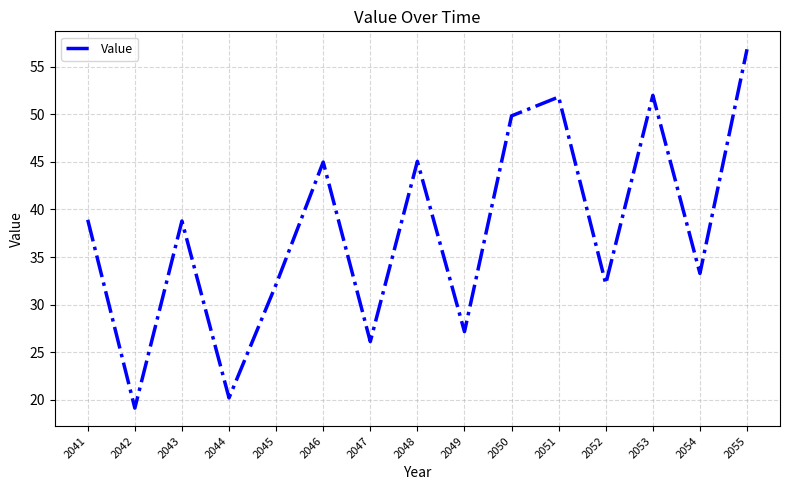

Is it true that the value at 2051 is 51.8?

True